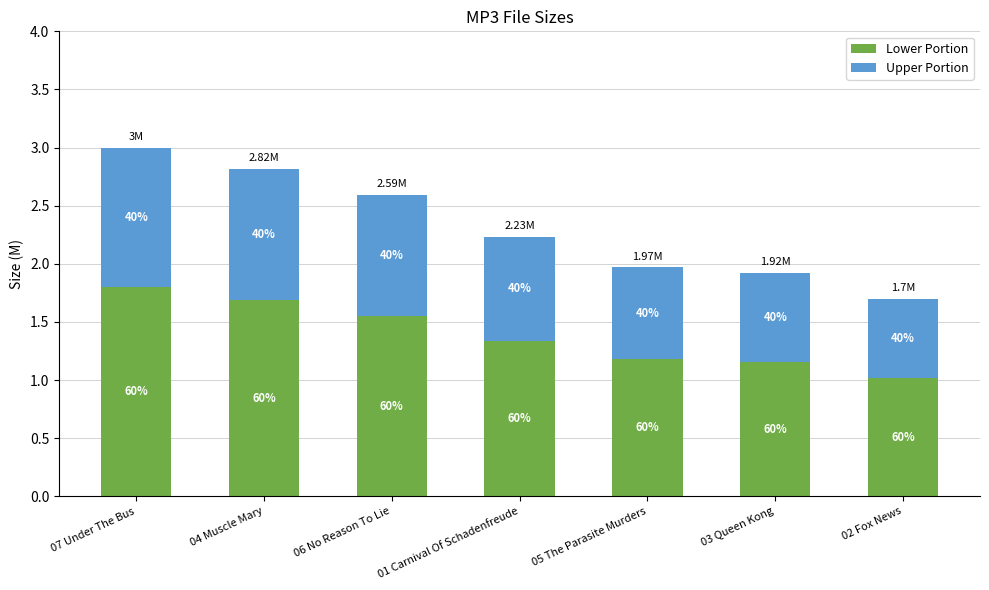

Are the bars horizontal?

No